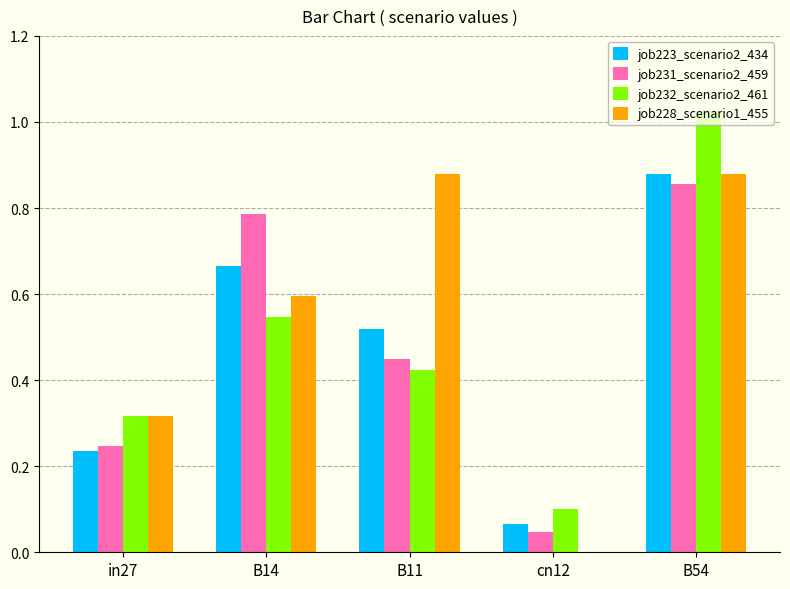

What is the sum of all job228_scenario1_455 values?

2.7